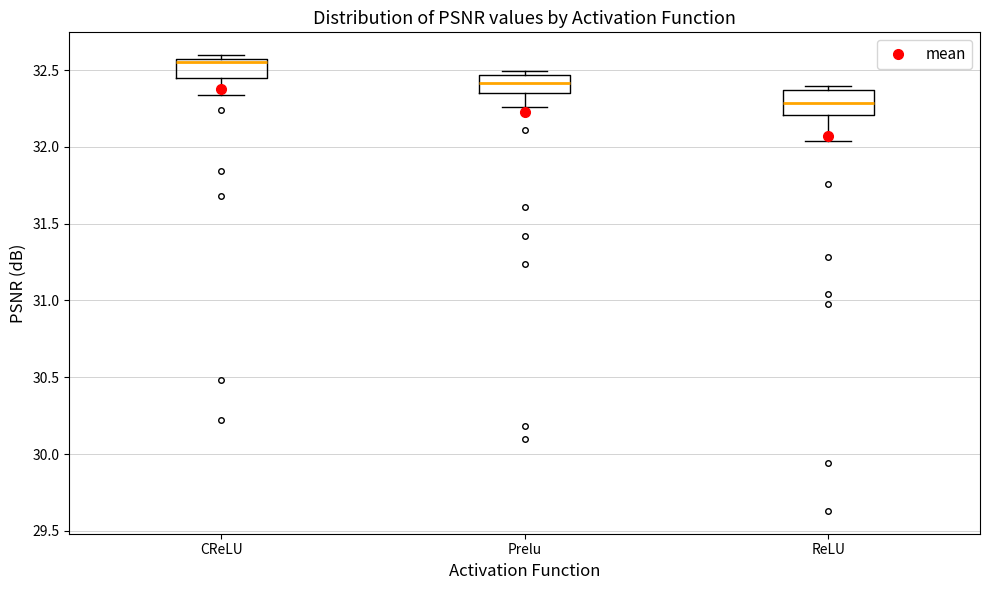

Reading left to right, transcribe this box plot: for each box, give where its median line is, the range the box spans, and where its two whiskers end, as read against the y-axis. The values are not printed on the chart, so give them approximately, as read against the axis.

CReLU: median 32.55 (just below the box's upper edge), box 32.45 to 32.55, whiskers 32.35 to 32.60
Prelu: median 32.40, box 32.35 to 32.45, whiskers 32.25 to 32.50
ReLU: median 32.30, box 32.20 to 32.35, whiskers 32.05 to 32.40